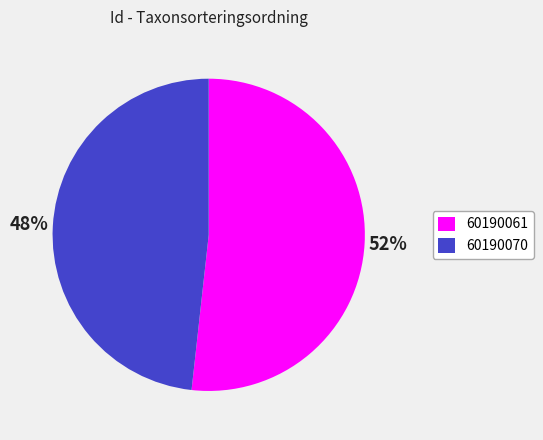

Do 60190061 and 60190070 together represent more than half of the pie?

Yes